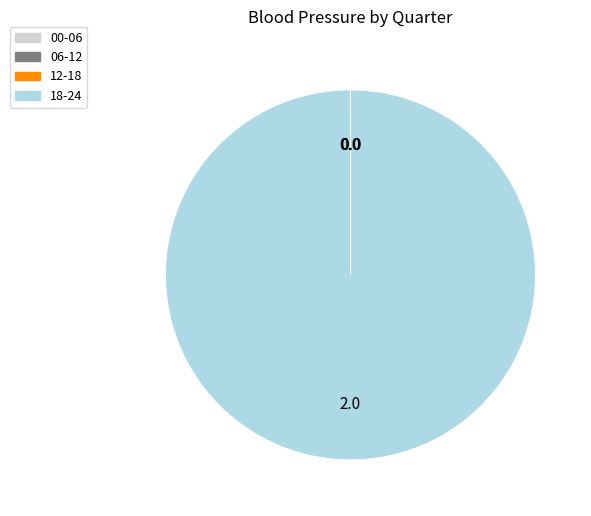

What is the largest slice in the pie chart?

18-24